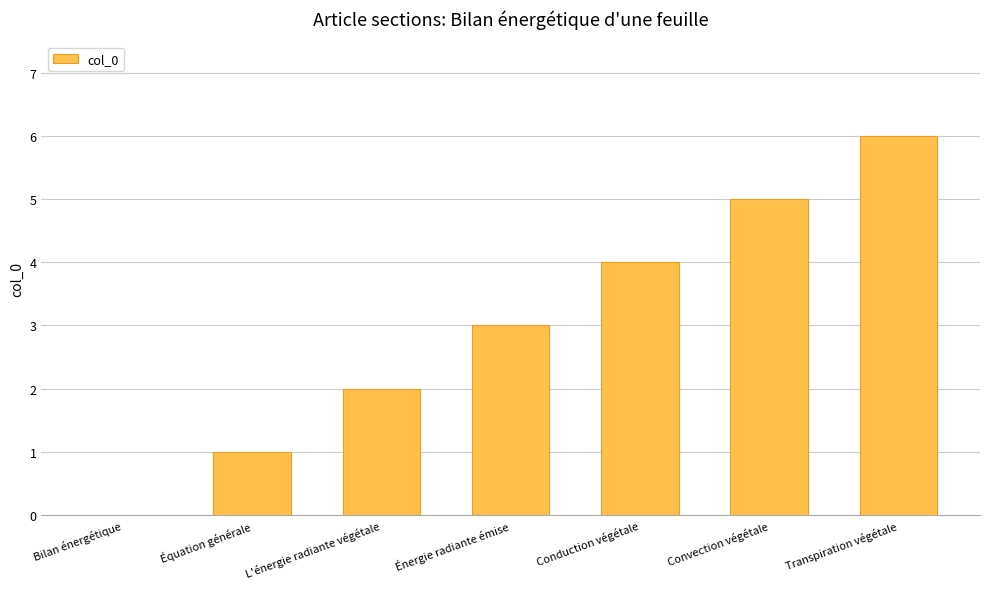

What is the sum of the values at Équation générale and Bilan énergétique?

1